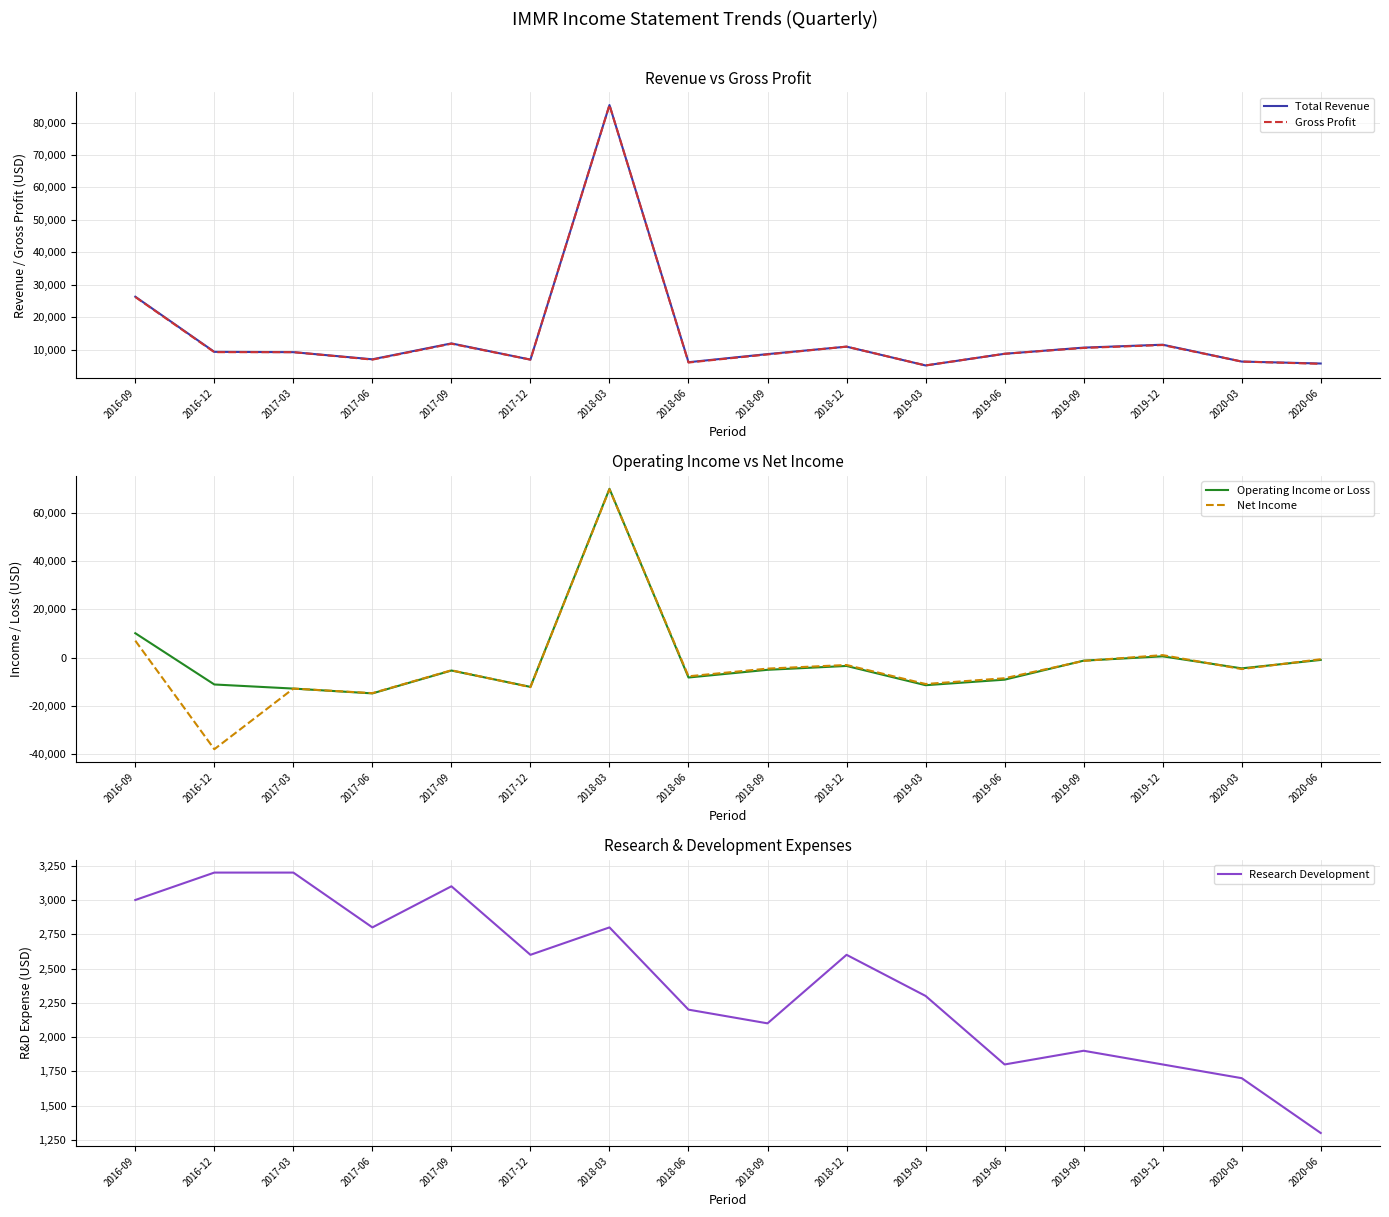

Reading left to right, list all the values displayed in this chart.

Total Revenue: 2016-09=26300	2016-12=9300	2017-03=9200	2017-06=7000	2017-09=11900	2017-12=6900	2018-03=85400	2018-06=6100	2018-09=8600	2018-12=10900	2019-03=5100	2019-06=8700	2019-09=10600	2019-12=11500	2020-03=6300	2020-06=5700
Gross Profit: 2016-09=26200	2016-12=9200	2017-03=9200	2017-06=6900	2017-09=11800	2017-12=6900	2018-03=85400	2018-06=6000	2018-09=8500	2018-12=10900	2019-03=5100	2019-06=8700	2019-09=10500	2019-12=11400	2020-03=6300	2020-06=5600
Operating Income or Loss: 2016-09=10100	2016-12=-11200	2017-03=-12900	2017-06=-14900	2017-09=-5400	2017-12=-12200	2018-03=70100	2018-06=-8300	2018-09=-5100	2018-12=-3500	2019-03=-11500	2019-06=-9200	2019-09=-1300	2019-12=500	2020-03=-4500	2020-06=-1000
Net Income: 2016-09=7000	2016-12=-38100	2017-03=-12900	2017-06=-14800	2017-09=-5300	2017-12=-12300	2018-03=69900	2018-06=-7800	2018-09=-4600	2018-12=-3100	2019-03=-11000	2019-06=-8600	2019-09=-1400	2019-12=1000	2020-03=-4800	2020-06=-700
Research Development: 2016-09=3000	2016-12=3200	2017-03=3200	2017-06=2800	2017-09=3100	2017-12=2600	2018-03=2800	2018-06=2200	2018-09=2100	2018-12=2600	2019-03=2300	2019-06=1800	2019-09=1900	2019-12=1800	2020-03=1700	2020-06=1300